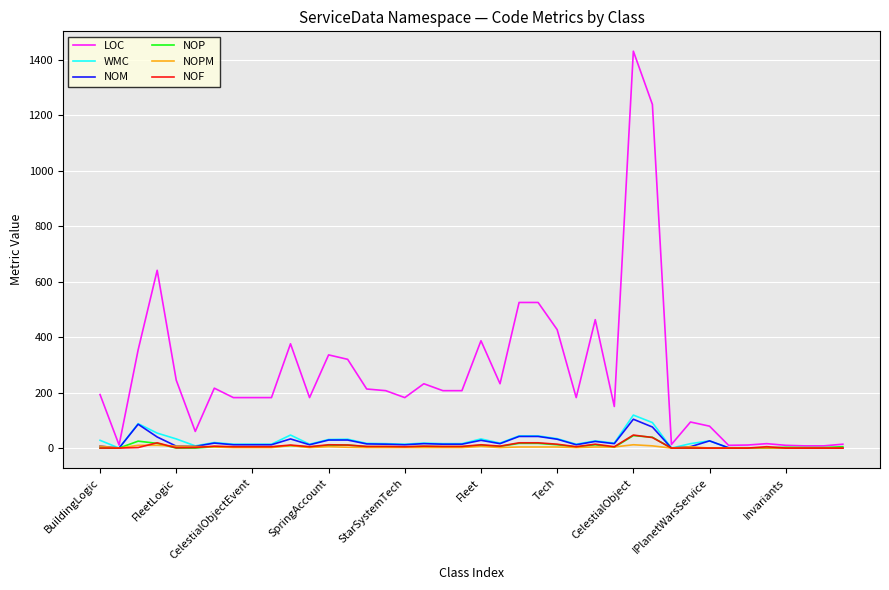

Which series has the largest range (max minus min)?

LOC